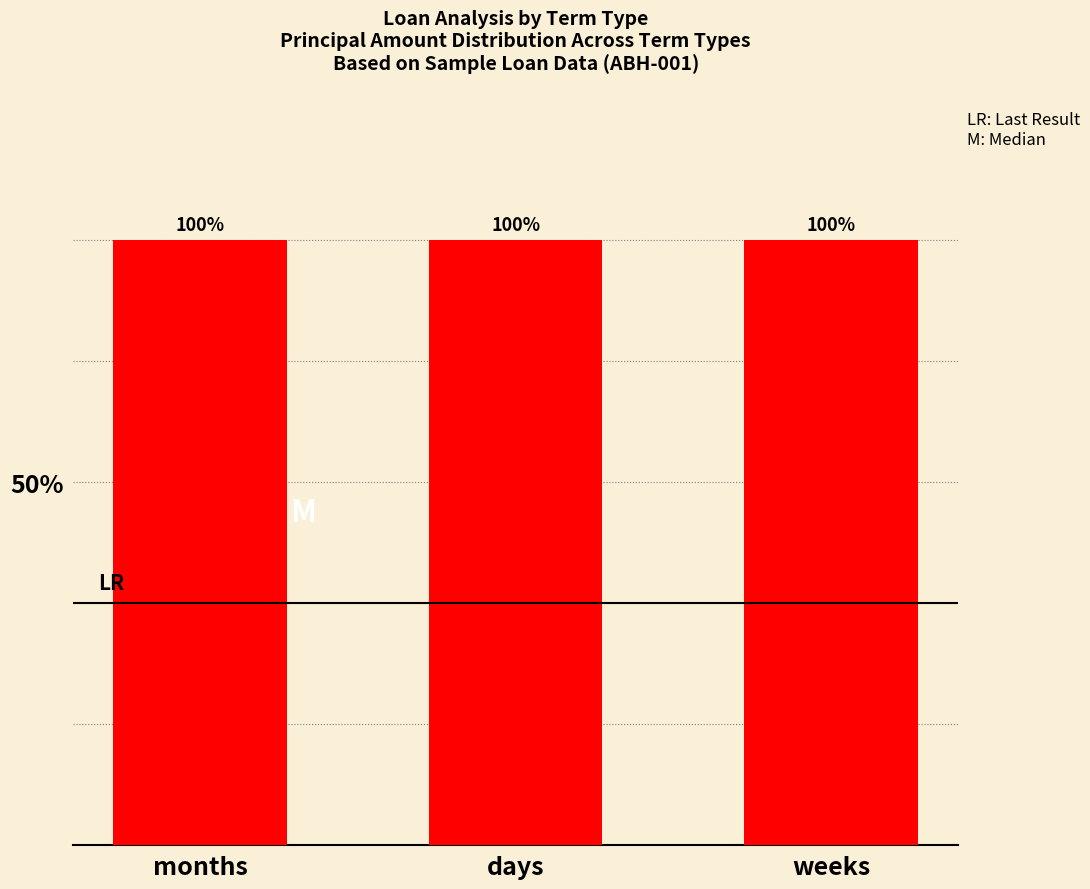

What is the label of the 2nd bar from the right?

days